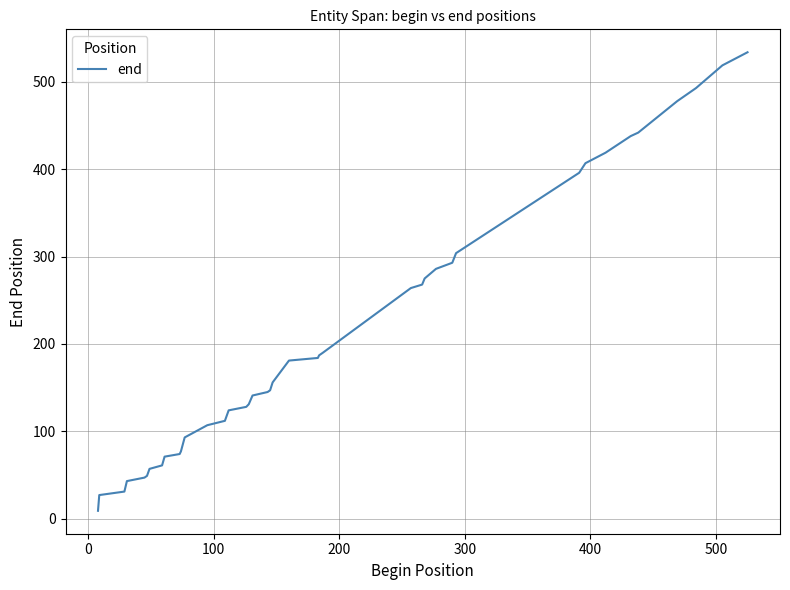

What is the difference between the maximum and minimum values?

525